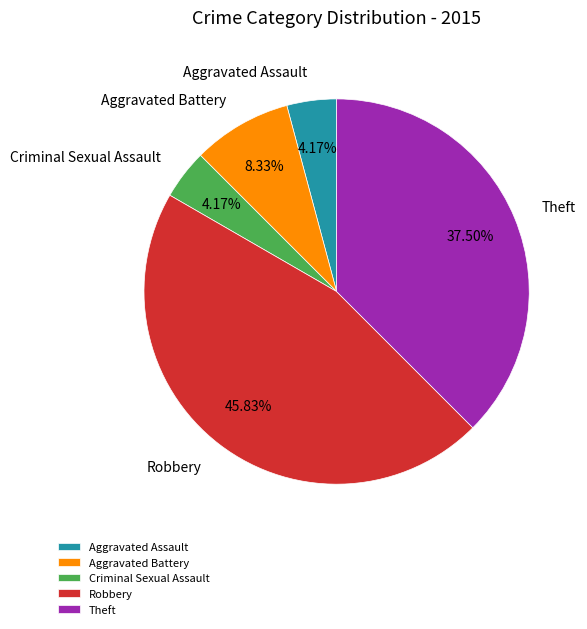

Which slice is the largest?

Robbery